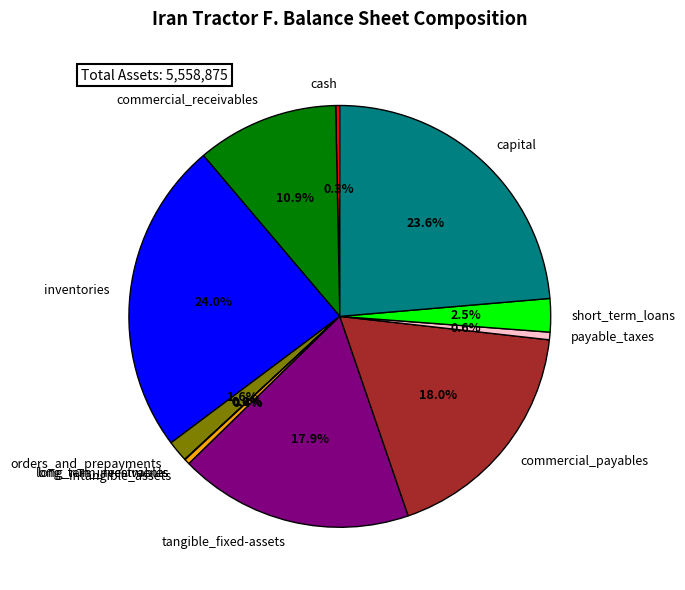

What percentage is NOT represented by payable_taxes?

99.4%